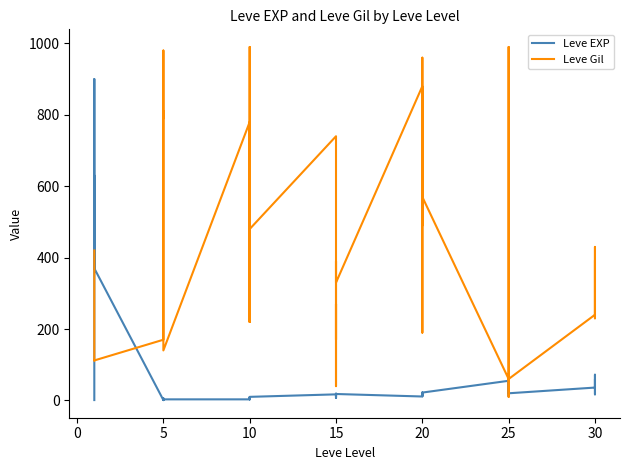

Reading left to right, what are all the values shown in this chart?

Leve EXP: 1	540	630	370	900	370	1	6	1	2	1	3	3	3	9	4	3	10	17	7	19	13	11	18	11	13	18	22	12	22	55	20	12	31	53	20	36	72	17	57
Leve Gil: 420	112	112	112	113	112	170	280	810	790	980	140	780	220	990	770	220	480	740	170	270	40	390	330	880	190	680	960	490	570	60	10	990	800	430	60	240	430	230	390